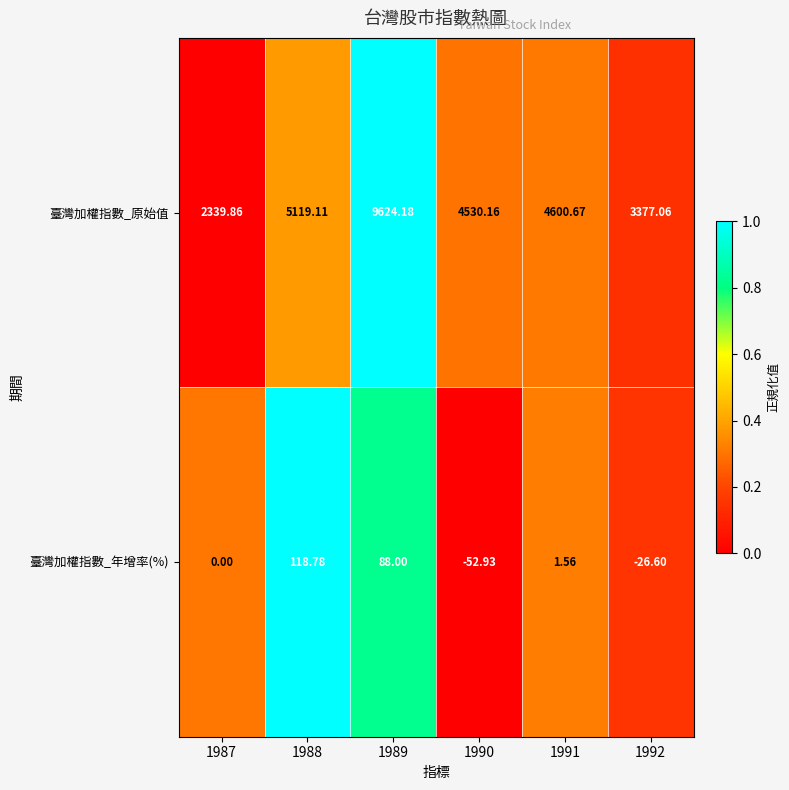

Between 1987 and 1991, which series saw the biggest shift?

臺灣加權指數_原始值